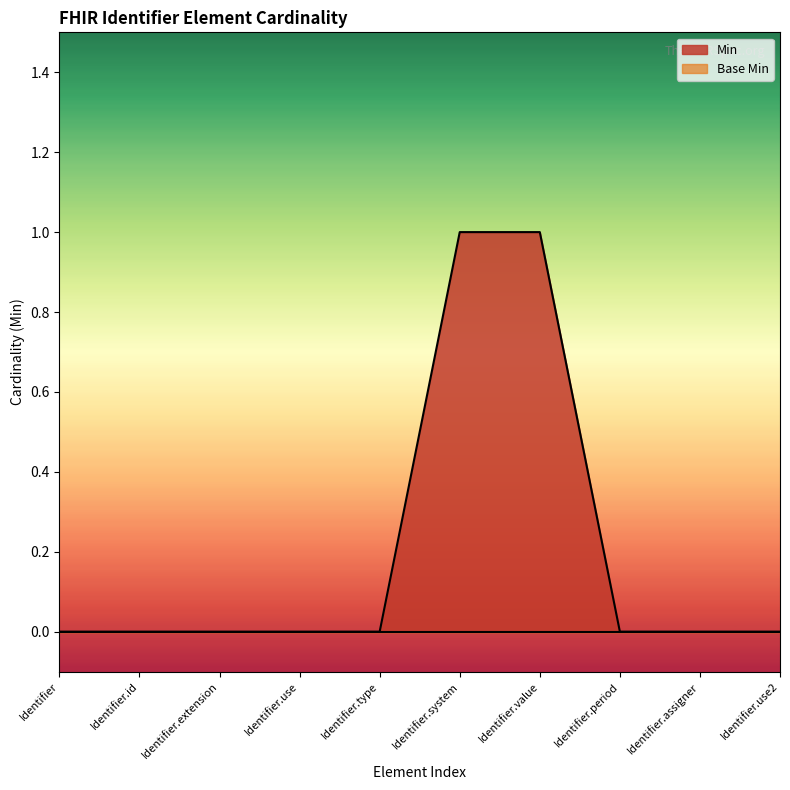

Rank the series at Identifier.value from lowest to highest value.

Base Min, Min